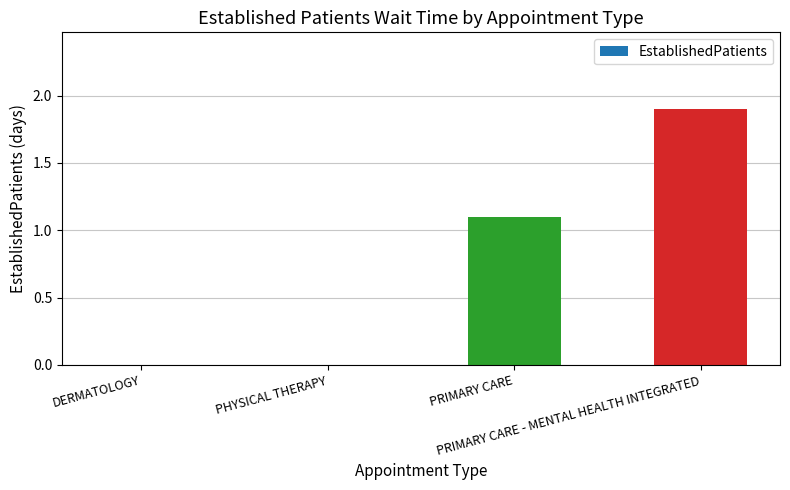

What is the maximum value shown in the chart?

1.9